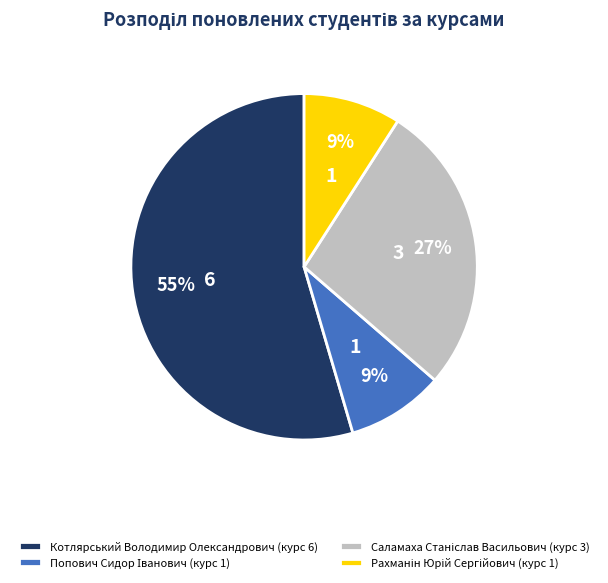

What percentage is the Котлярський Володимир Олександрович (курс 6) slice, to the nearest percent?

55%